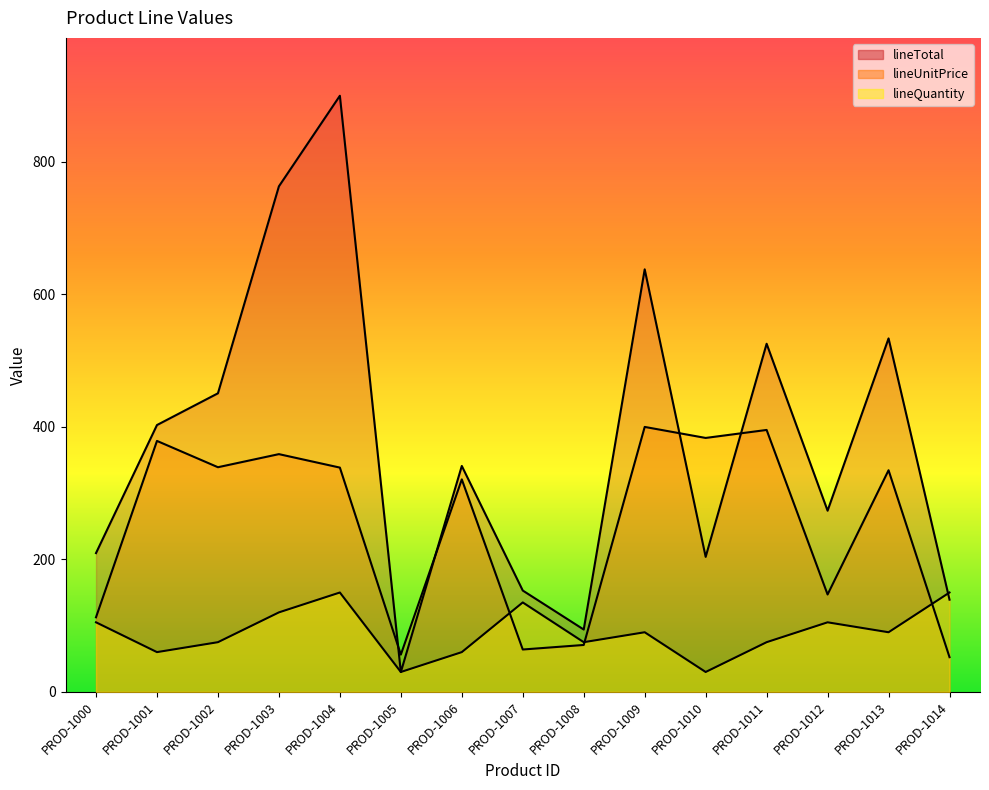

Reading left to right, list all the values displayed in this chart.

lineUnitPrice: 112.6	378.9	339.2	358.9	338.6	56.2	320.8	63.9	70.8	400.0	383.4	395.4	147.0	334.6	52.4
lineTotal: 209.5	402.8	450.8	763.2	900.0	29.9	341.1	153.0	94.1	637.9	203.8	525.6	273.5	533.6	139.2
lineQuantity: 105.0	60.0	75.0	120.0	150.0	30.0	60.0	135.0	75.0	90.0	30.0	75.0	105.0	90.0	150.0